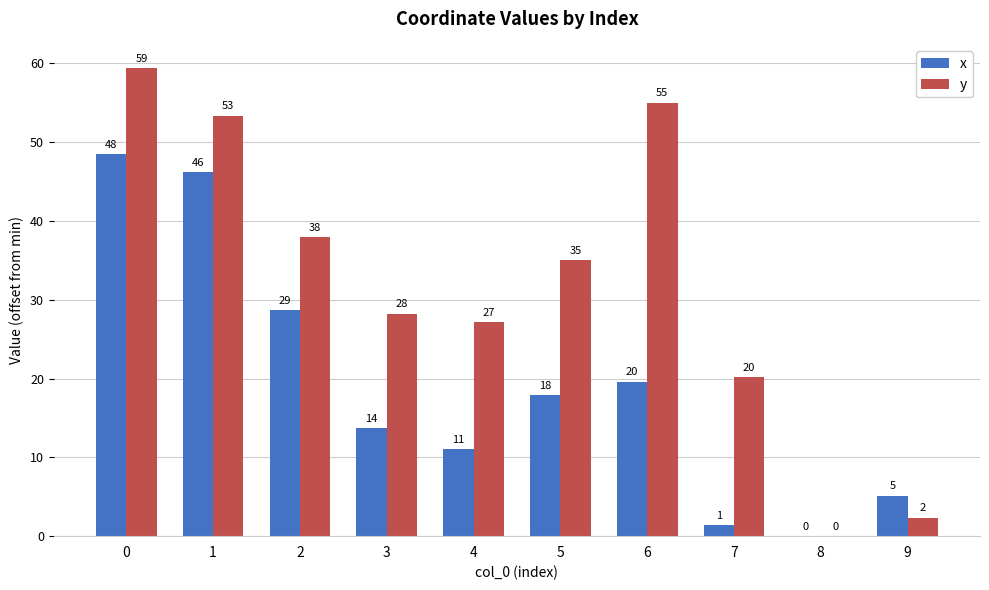

Reading left to right, transcribe all the data shown in this chart.

x: 0=48.5	1=46.2	2=28.7	3=13.7	4=11.1	5=17.9	6=19.6	7=1.4	8=0.0	9=5.2
y: 0=59.4	1=53.4	2=38.0	3=28.3	4=27.2	5=35.0	6=55.0	7=20.1	8=0.0	9=2.4